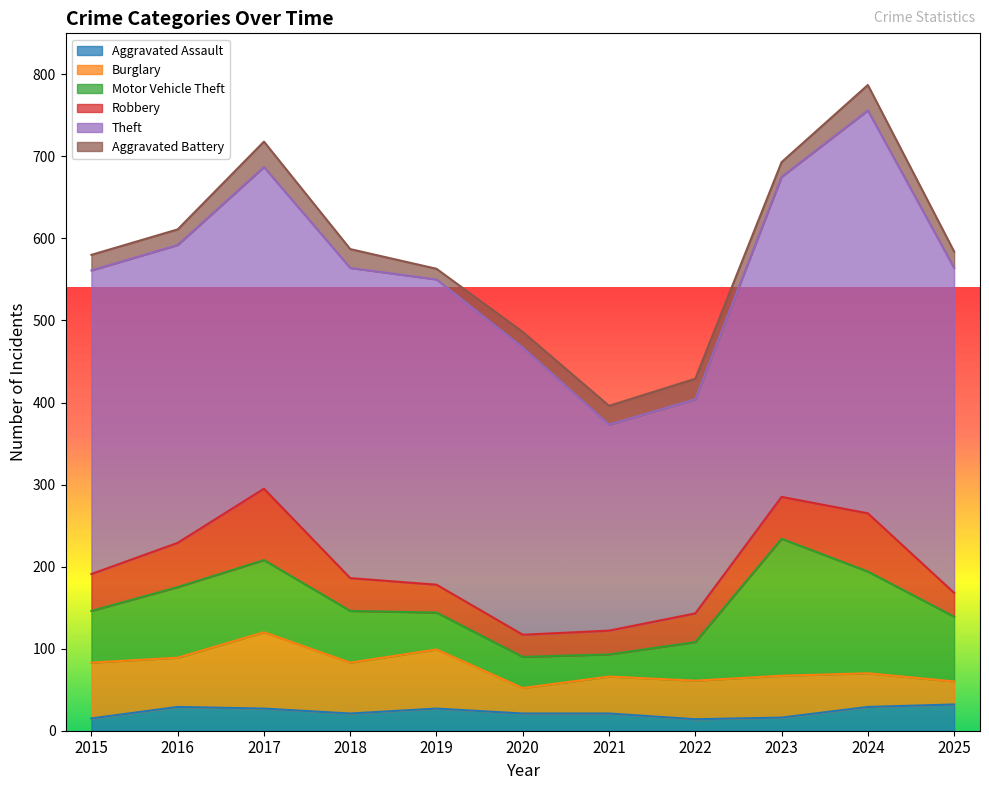

At which category does Motor Vehicle Theft reach its first local valley?

2021